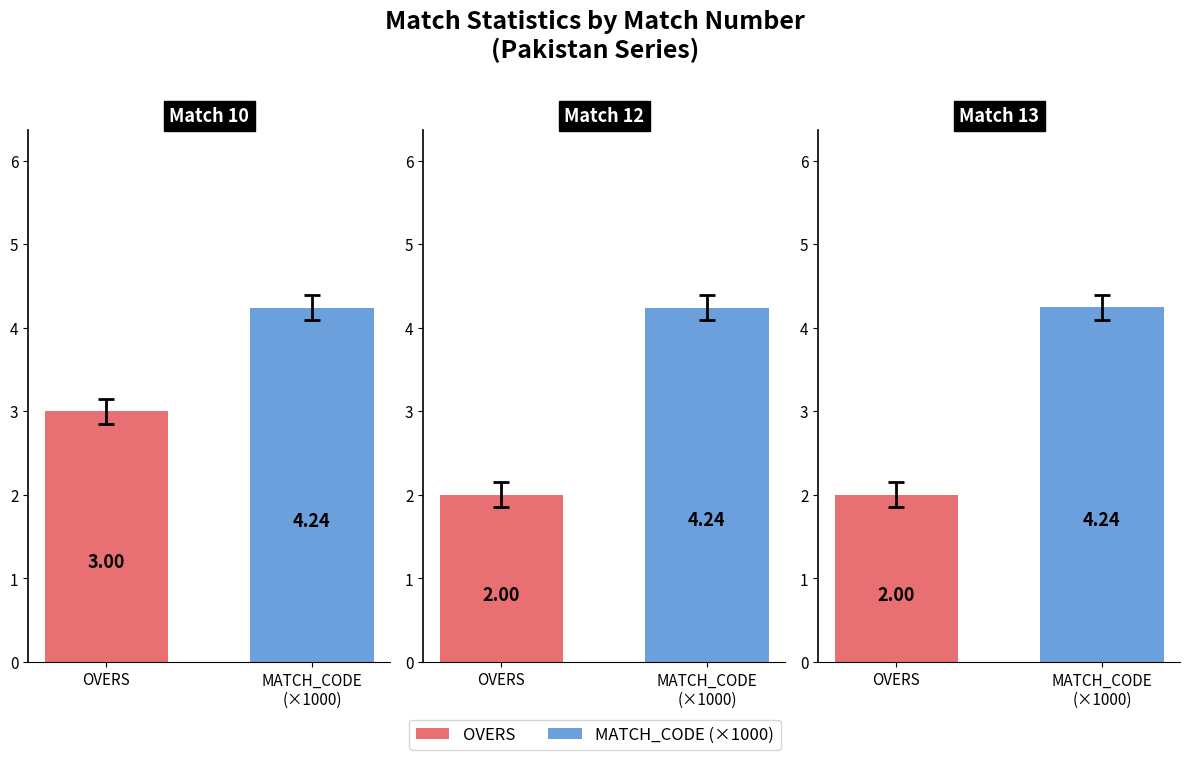

Where does the data first go above 4?

MATCH_CODE
(×1000)